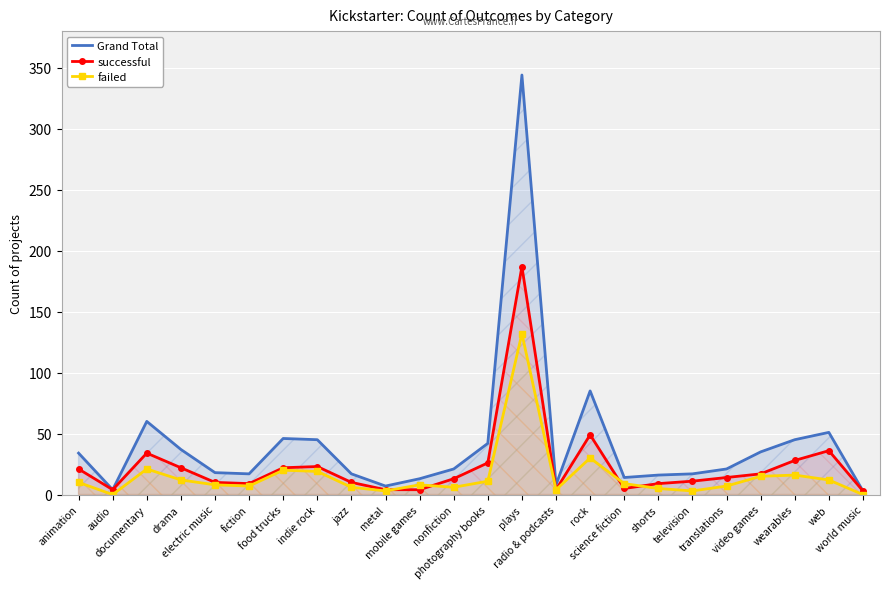

What is the average value of the successful series?

24